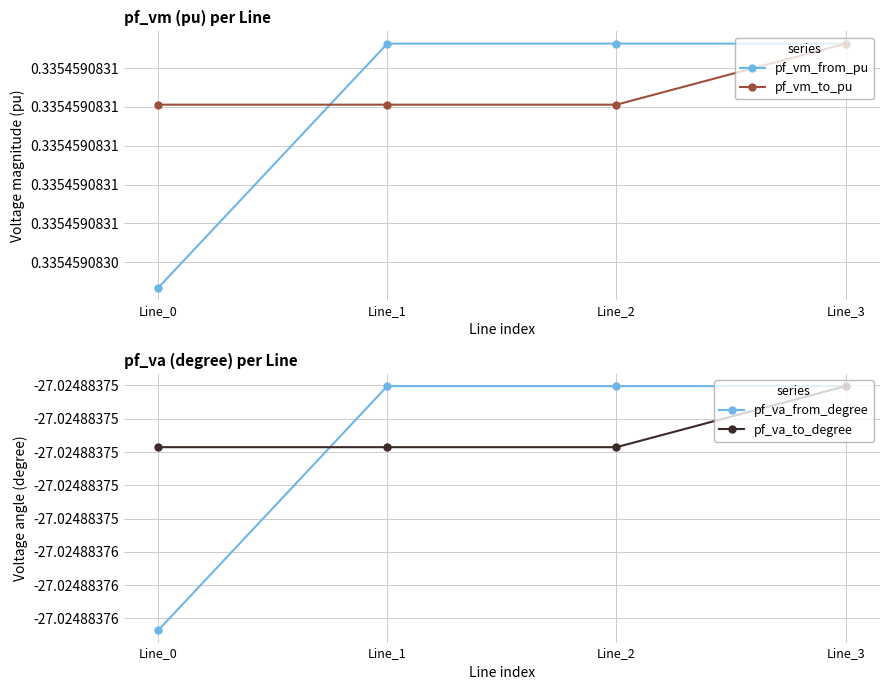

At which category is the sum across all series the highest?

Line_3